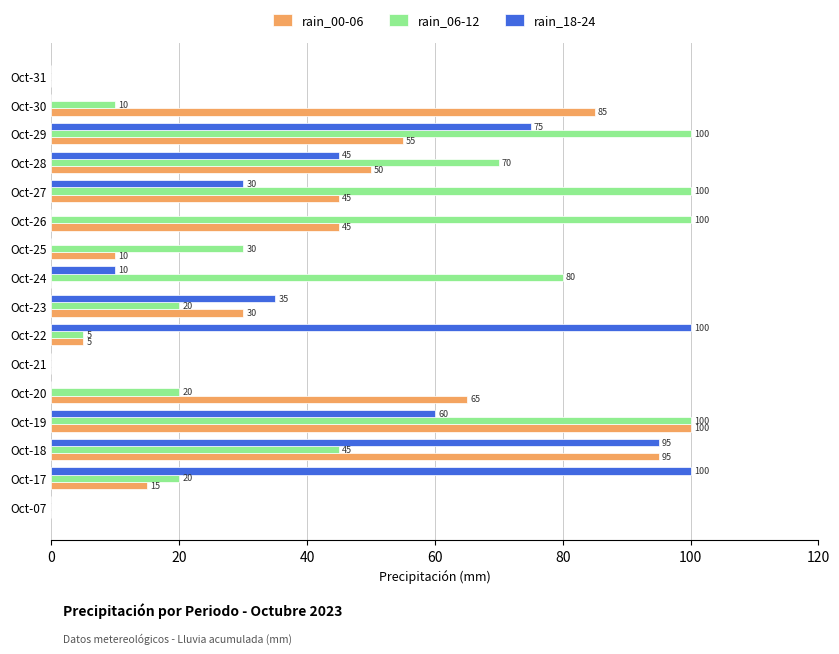

Between Oct-23 and Oct-26, which series saw the biggest shift?

rain_06-12